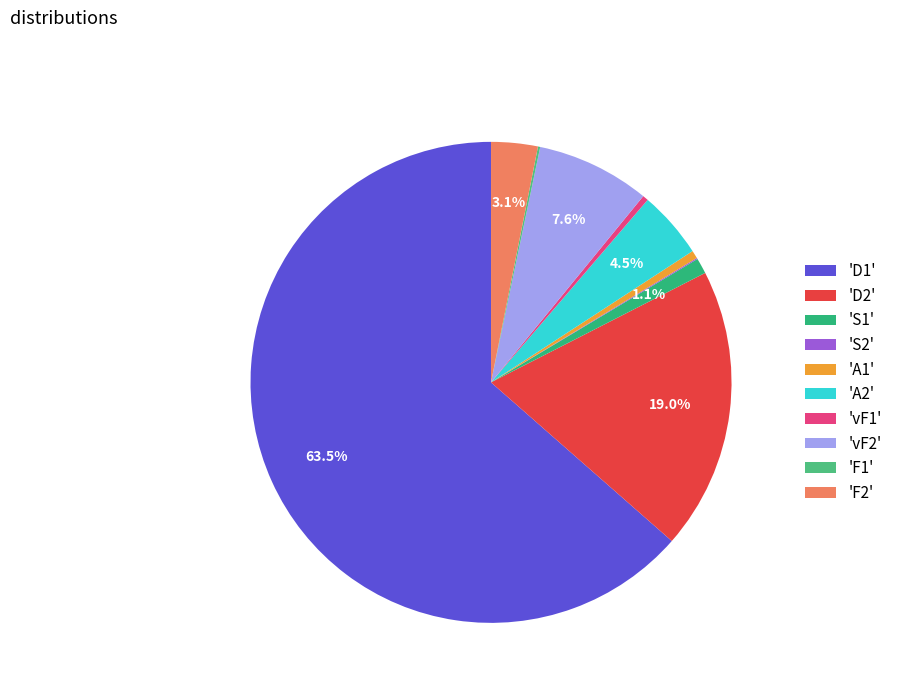

To the nearest percent, what is the average slice percentage?

10%